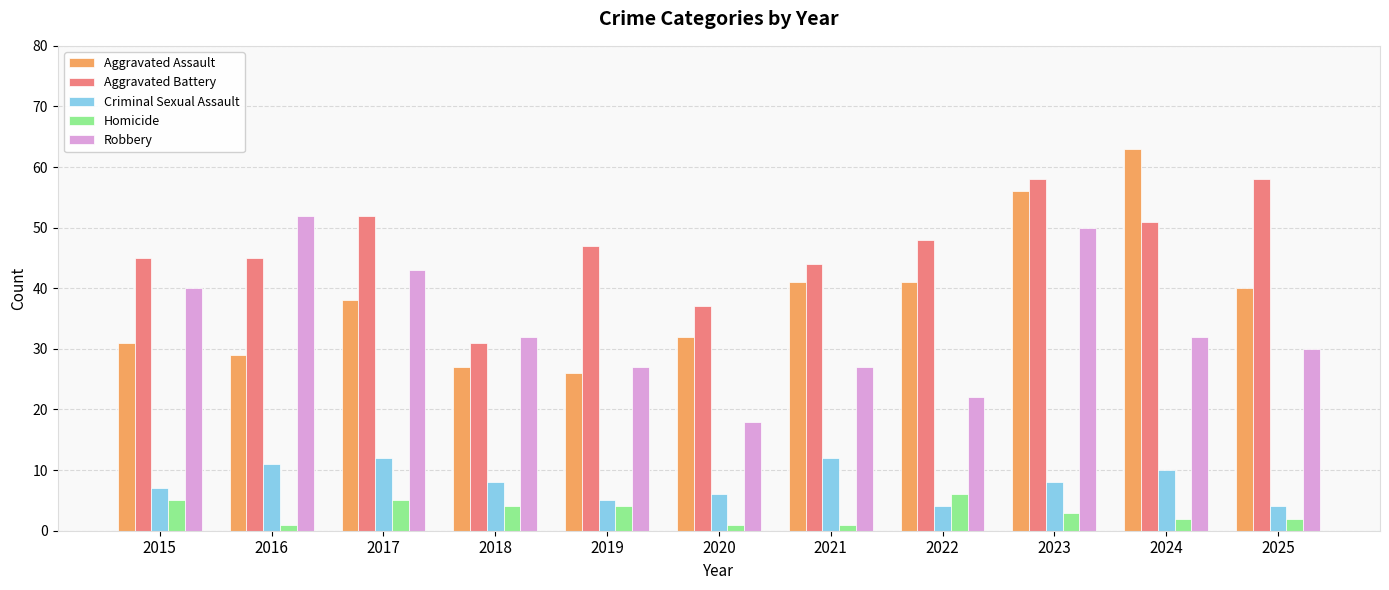

Reading right to left, extract all data points from this chart.

Aggravated Assault: 2025=40	2024=63	2023=56	2022=41	2021=41	2020=32	2019=26	2018=27	2017=38	2016=29	2015=31
Aggravated Battery: 2025=58	2024=51	2023=58	2022=48	2021=44	2020=37	2019=47	2018=31	2017=52	2016=45	2015=45
Criminal Sexual Assault: 2025=4	2024=10	2023=8	2022=4	2021=12	2020=6	2019=5	2018=8	2017=12	2016=11	2015=7
Homicide: 2025=2	2024=2	2023=3	2022=6	2021=1	2020=1	2019=4	2018=4	2017=5	2016=1	2015=5
Robbery: 2025=30	2024=32	2023=50	2022=22	2021=27	2020=18	2019=27	2018=32	2017=43	2016=52	2015=40